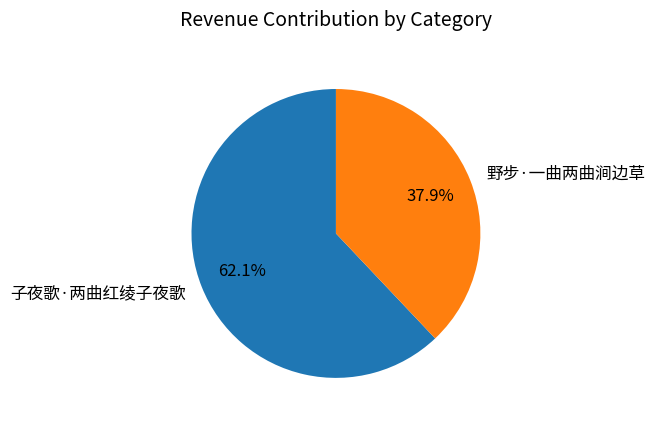

Do 子夜歌·两曲红绫子夜歌 and 野步·一曲两曲涧边草 together represent more than half of the pie?

Yes